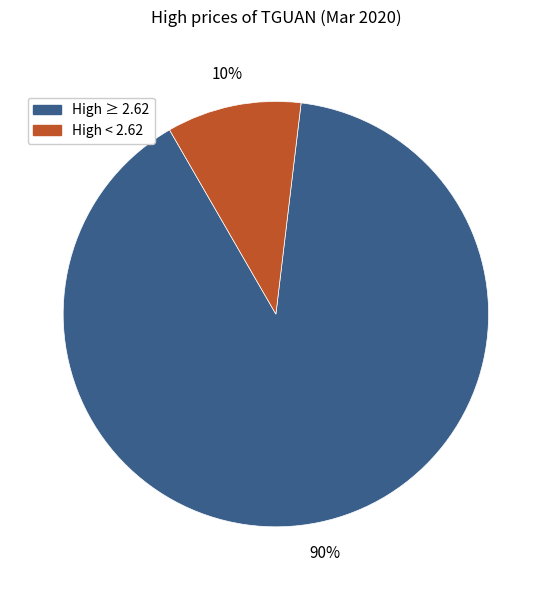

Is there any slice that represents more than half of the pie?

Yes